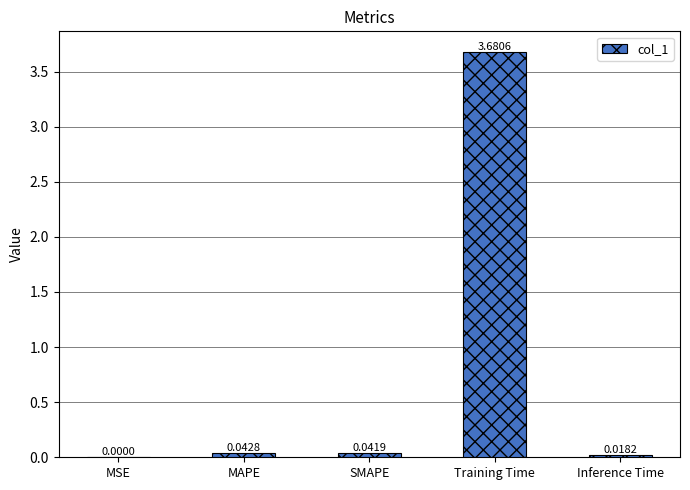

At which label is the value closest to 1?

MAPE